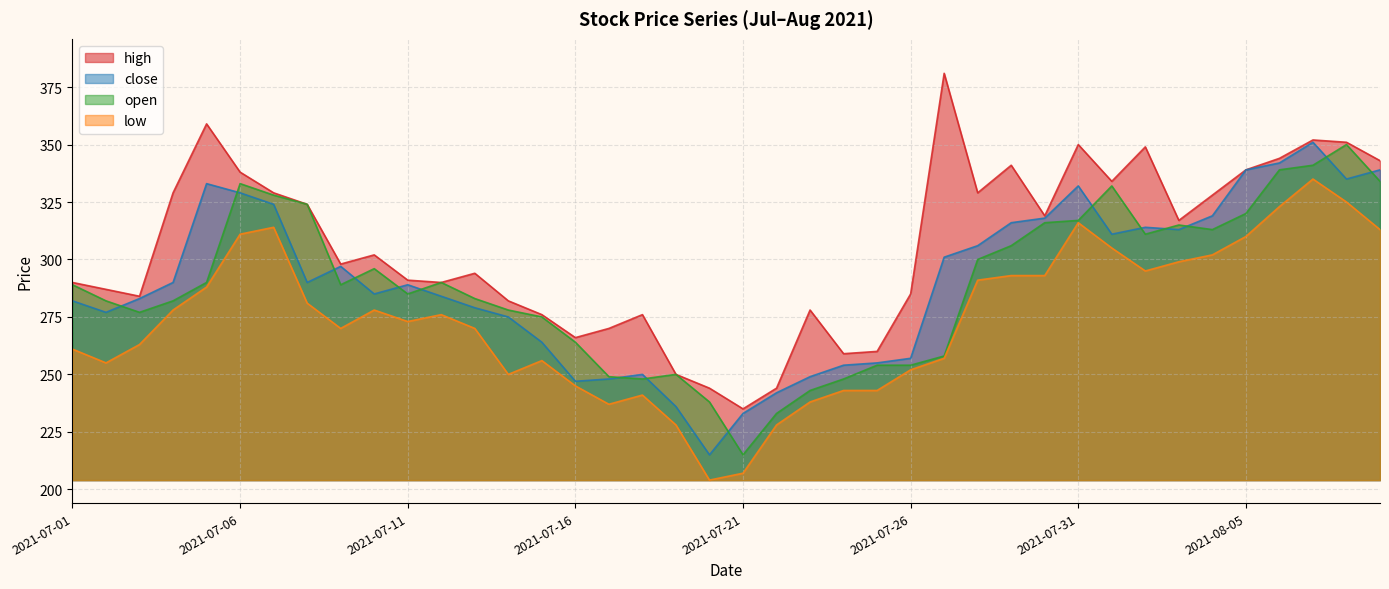

Read the close value at 2021-07-07, to the nearest 50.

300